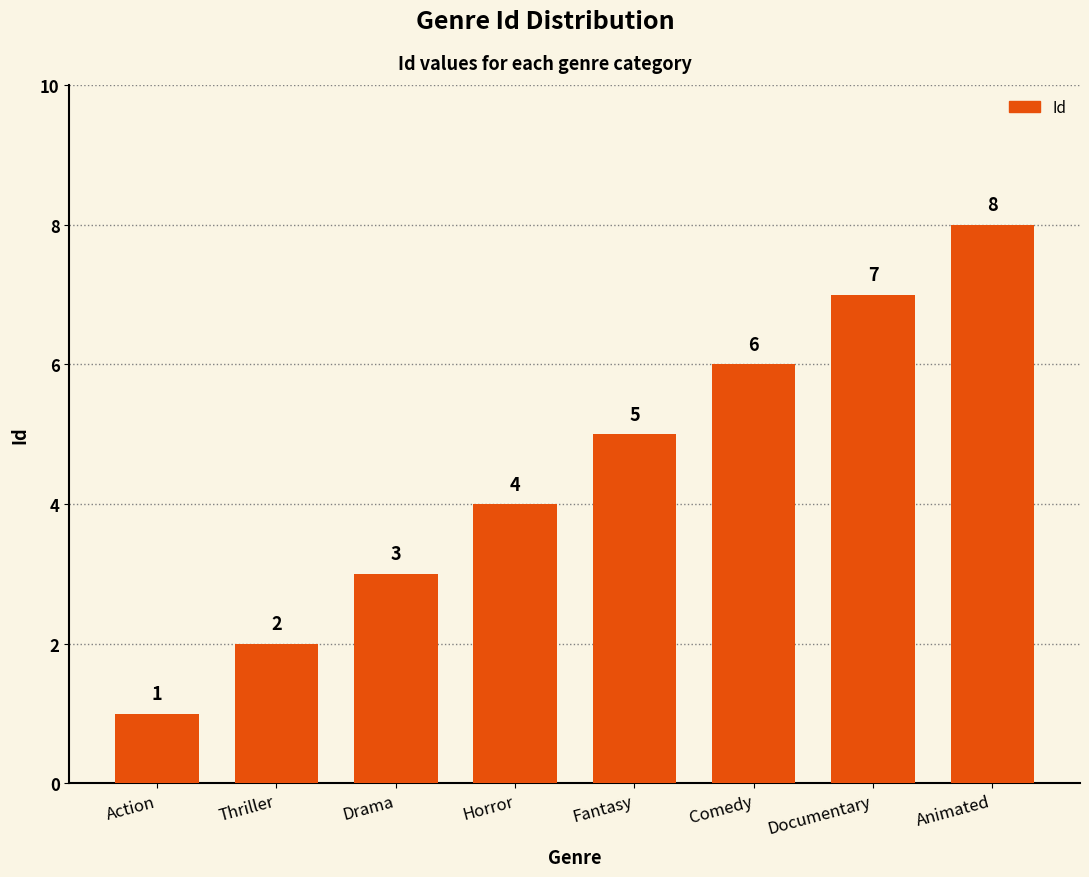

Reading left to right, extract all data points from this chart.

Action=1	Thriller=2	Drama=3	Horror=4	Fantasy=5	Comedy=6	Documentary=7	Animated=8